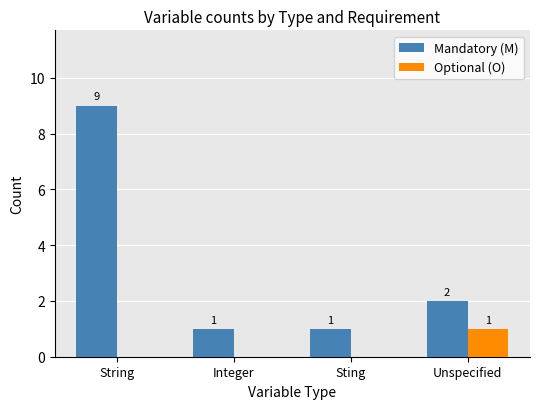

What is the maximum value shown in the chart?

9